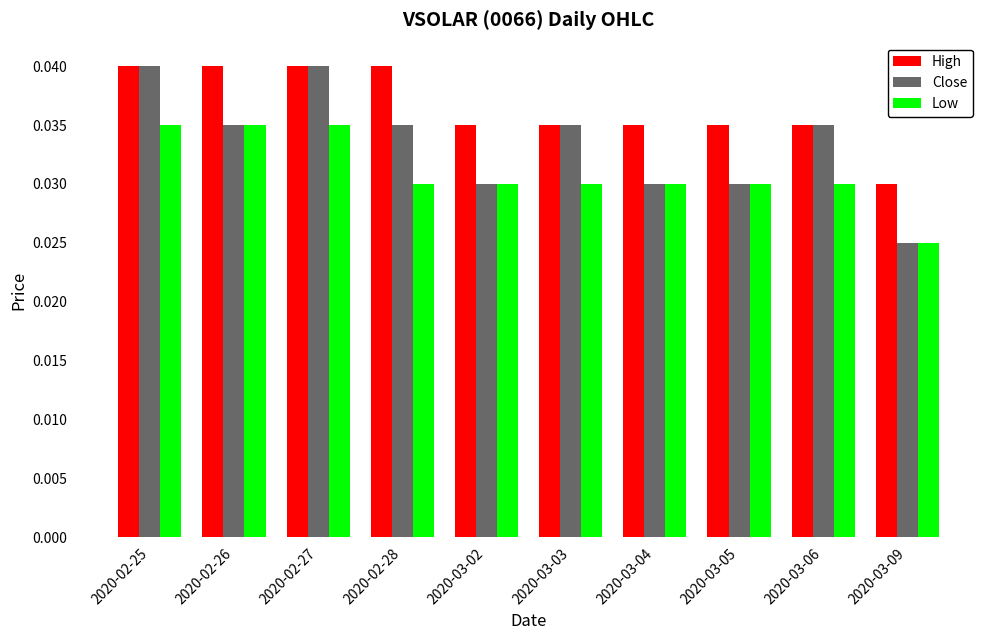

What are all the series names shown in the legend?

High, Close, Low